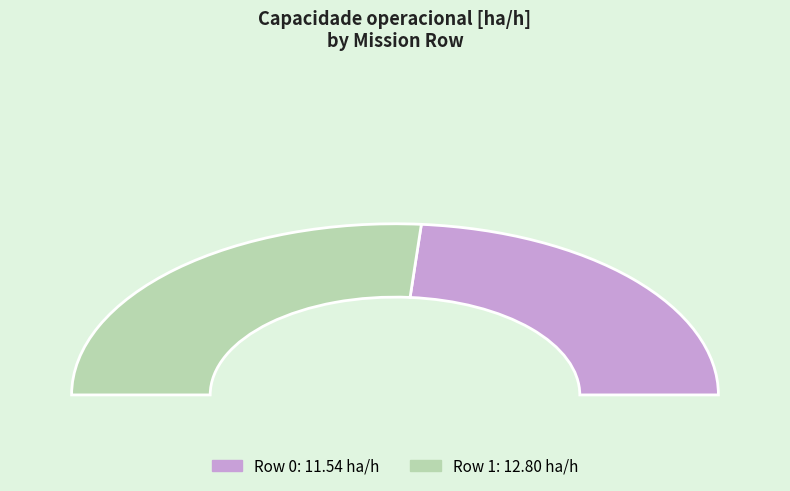

The Row 1 slice represents 42% of the pie. True or false?

False